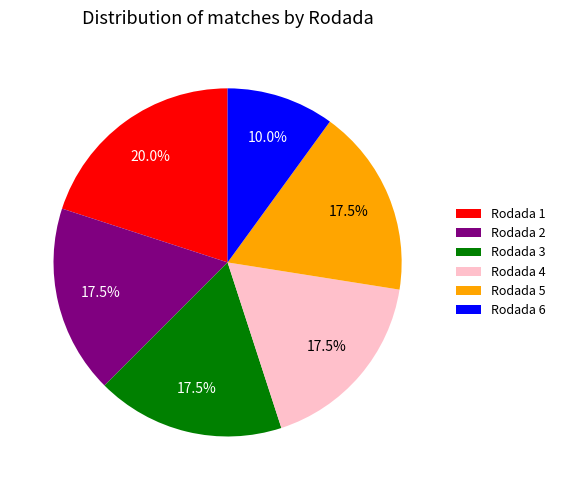

True or false: Rodada 1 accounts for 12% of the total.

False